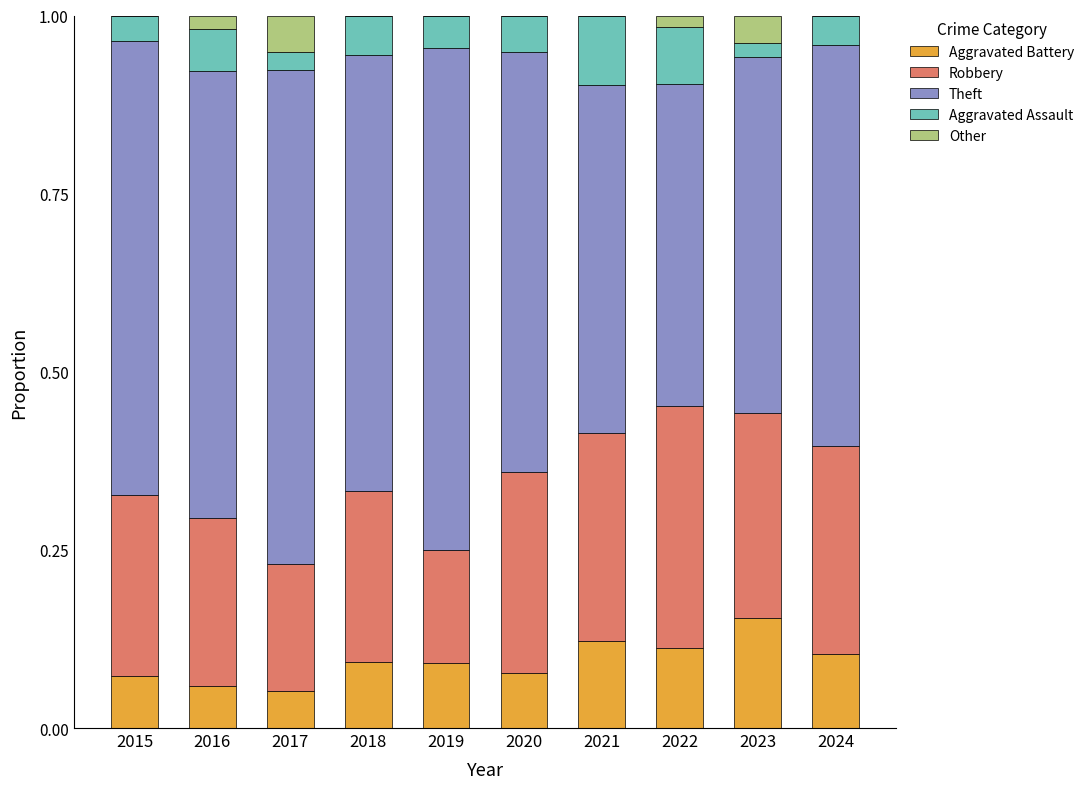

The Aggravated Battery series shows 0.1 at 2018. True or false?

True